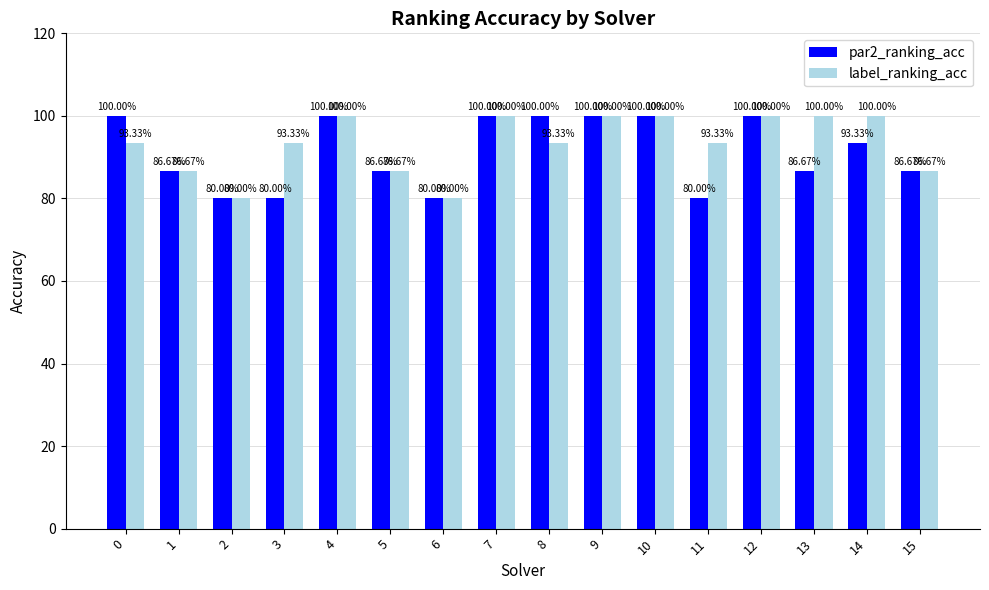

What is the difference between the maximum and minimum values in the par2_ranking_acc series?

20.0